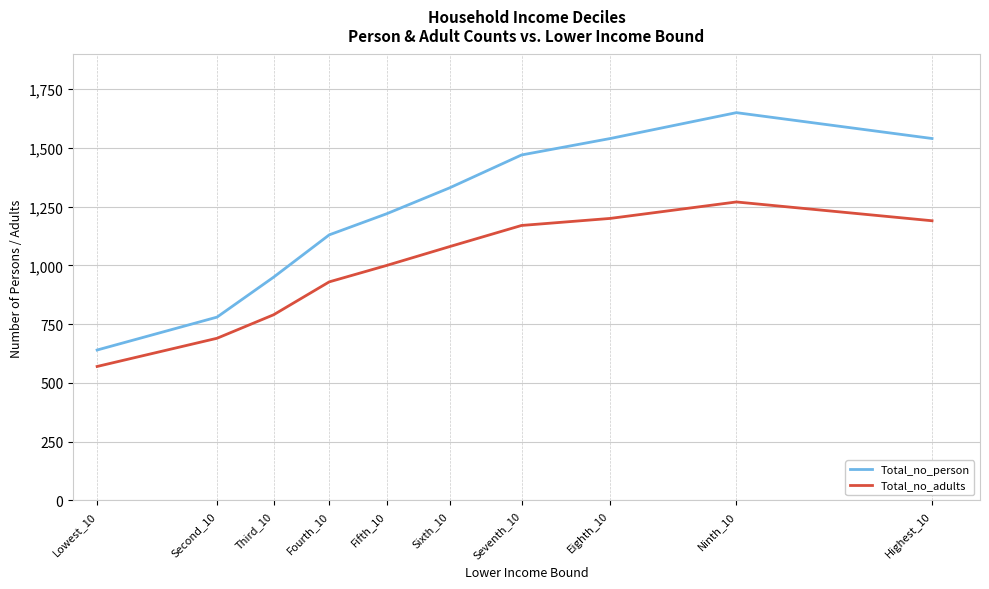

Reading left to right, what are all the values shown in this chart?

Total_no_person: Lowest_10=640	Second_10=780	Third_10=950	Fourth_10=1130	Fifth_10=1220	Sixth_10=1330	Seventh_10=1470	Eighth_10=1540	Ninth_10=1650	Highest_10=1540
Total_no_adults: Lowest_10=570	Second_10=690	Third_10=790	Fourth_10=930	Fifth_10=1000	Sixth_10=1080	Seventh_10=1170	Eighth_10=1200	Ninth_10=1270	Highest_10=1190